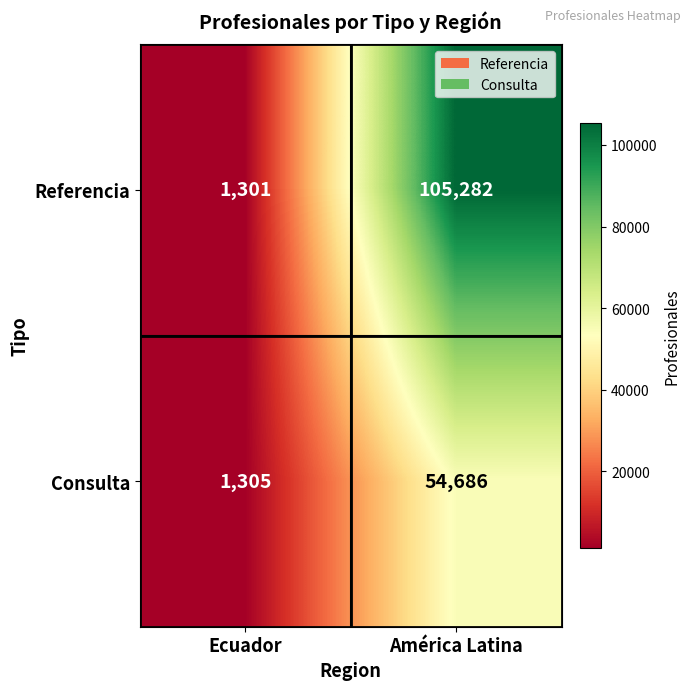

What is the sum of all Consulta values?

55991